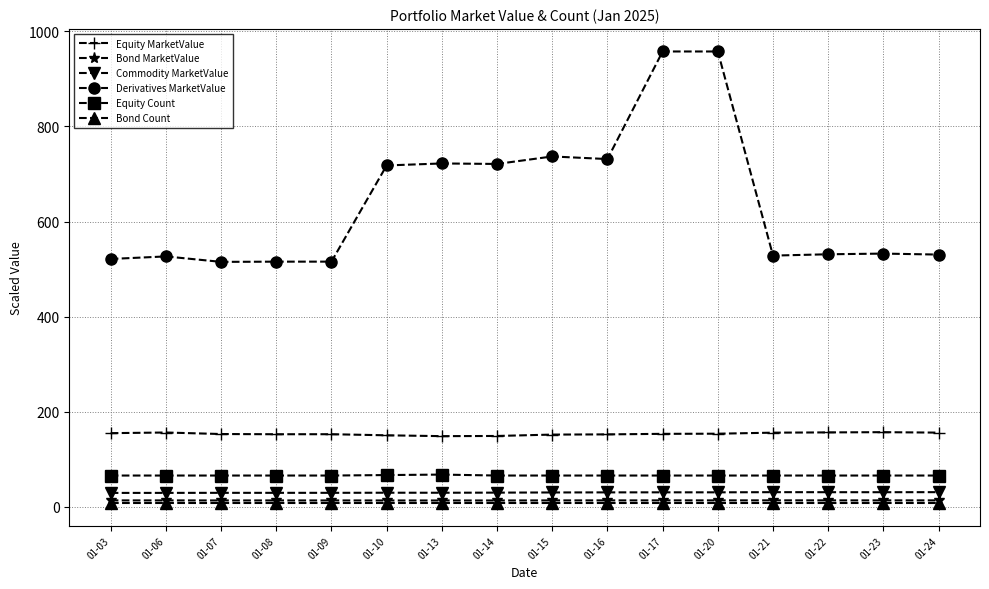

What is the average value of the Equity MarketValue series?

153.6